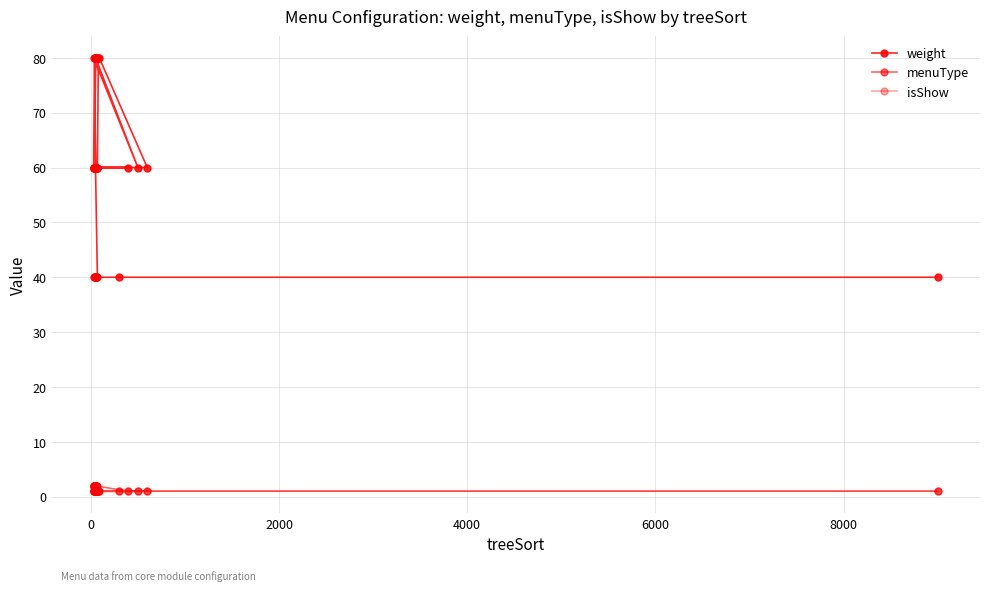

Reading left to right, extract all data points from this chart.

weight: 40	40	40	40	40	40	40	40	40	60	60	60	60	60	60	60	60	60	60	60	60	80	60	80	80	60	60	60	80	60	60	60	80	80	60	60	80	80	80	80
menuType: 1	1	1	2	2	2	2	2	2	1	2	2	1	2	2	1	2	2	1	1	1	1	1	1	1	1	1	2	2	2	2	1	1	1	1	1	1	1	1	1
isShow: 1	1	1	1	1	1	1	1	1	1	1	1	1	1	1	1	1	1	1	1	1	1	1	1	1	1	1	1	1	1	1	1	1	1	1	1	1	1	1	1